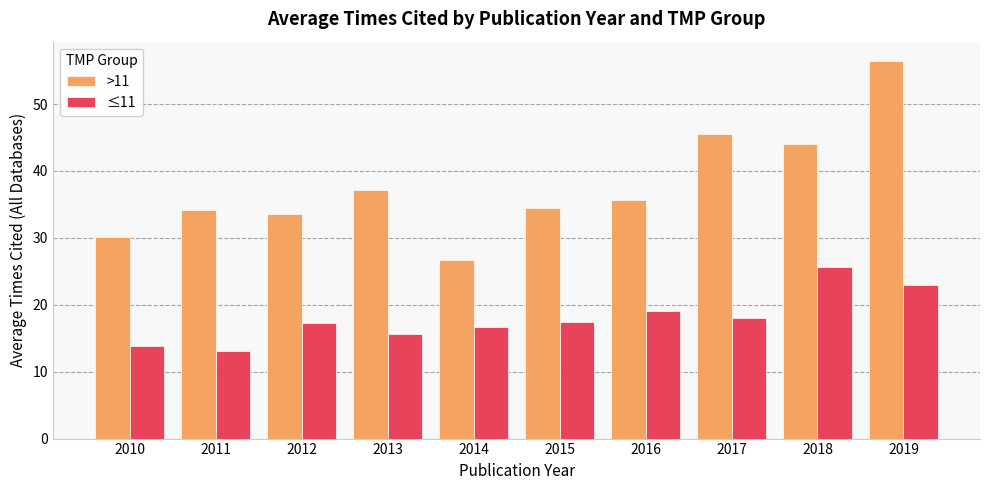

Is it true that ≤11 equals 23.0 at 2019?

True